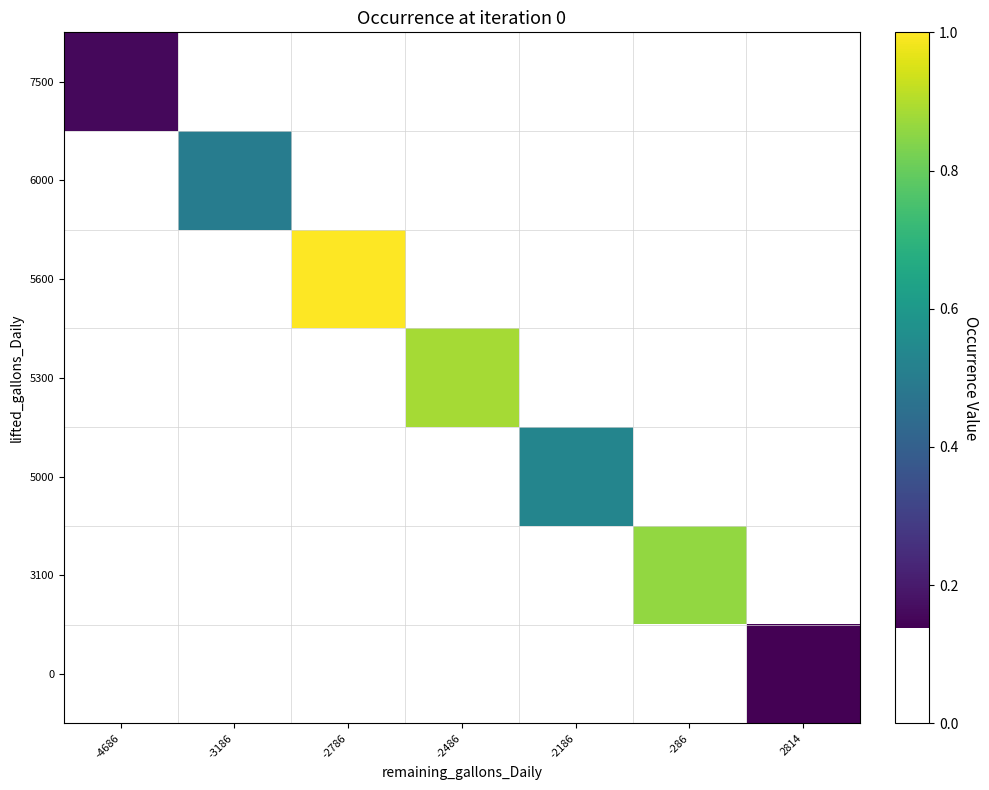

What is the maximum value shown in the chart?

1.0